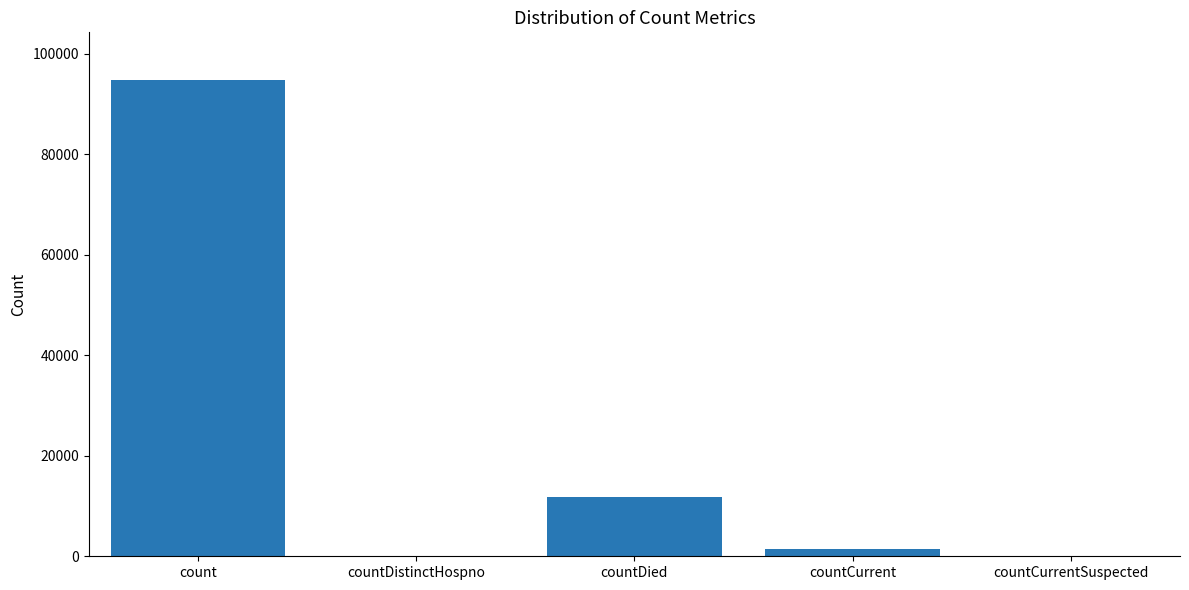

What is the sum of all values?

108088